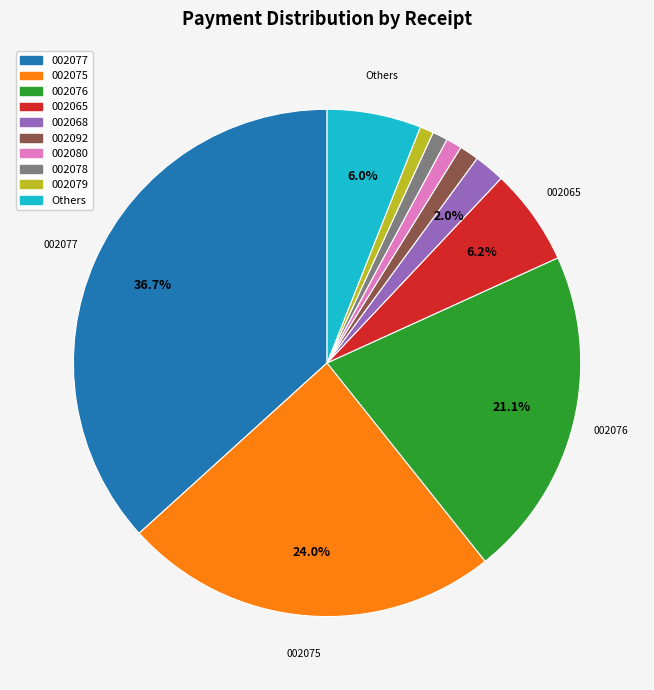

Does any single category account for the majority?

No